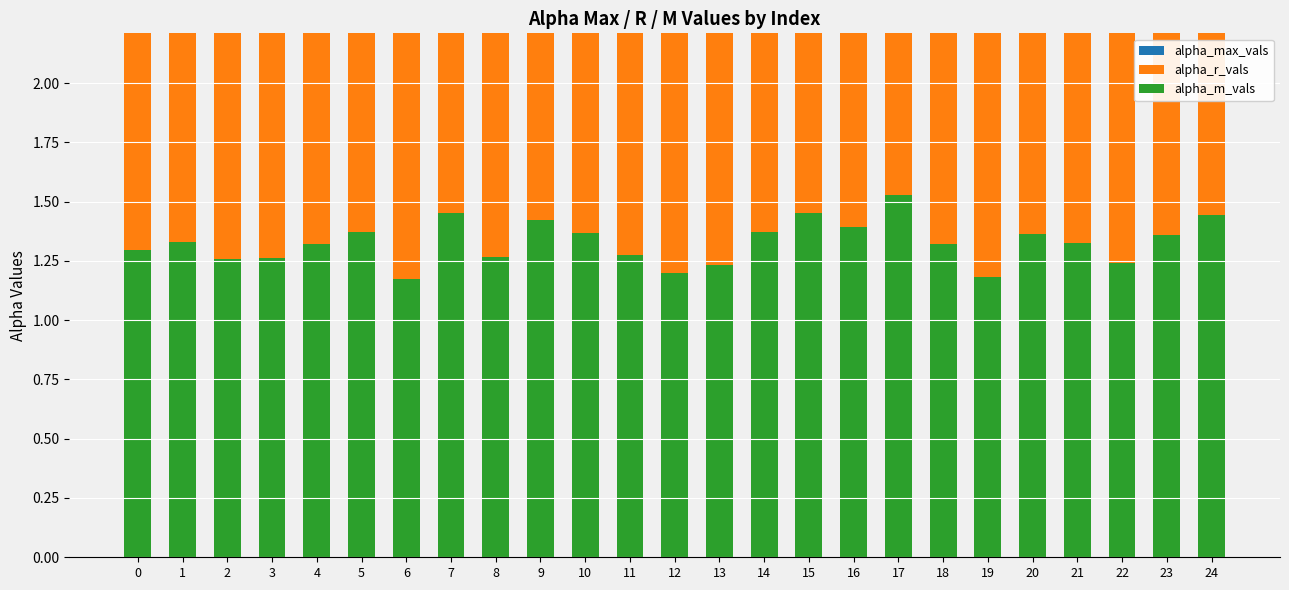

Rank the series at 13 from highest to lowest value.

alpha_r_vals, alpha_max_vals, alpha_m_vals